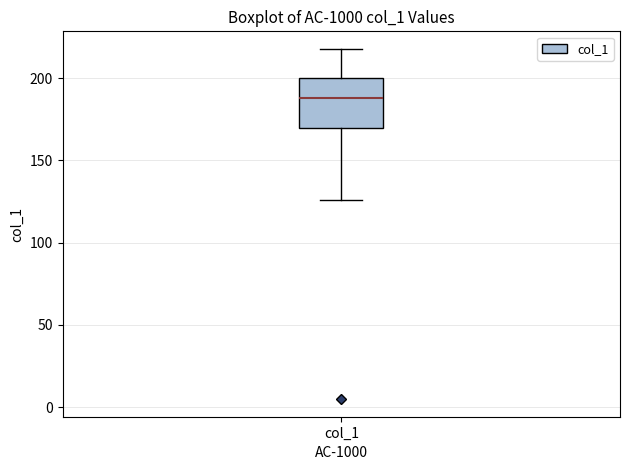

Transcribe this box plot: give where the median line is, the range the box spans, and where the two whiskers end, as read against the y-axis. The values are not printed on the chart, so give them approximately, as read against the axis.

median 190, box 170 to 200, whiskers 125 to 220